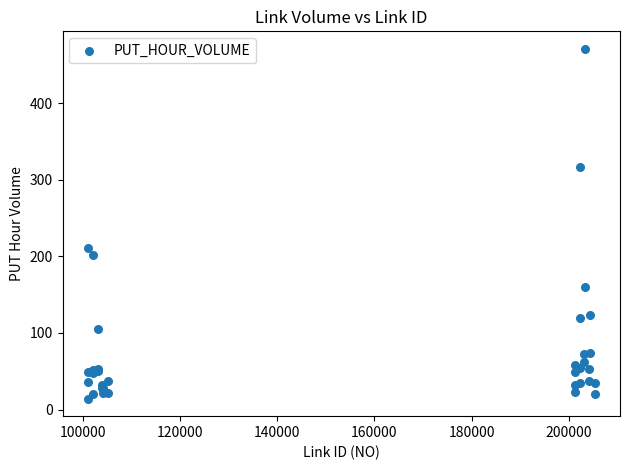

What Y value in the scatter plot is closest to 242?

211.1